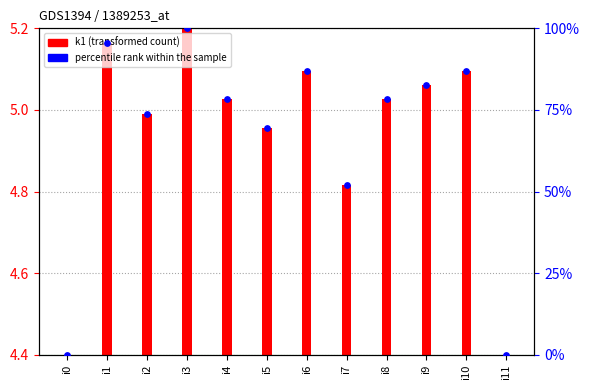

Which has a higher value, i7 or i11?

i7